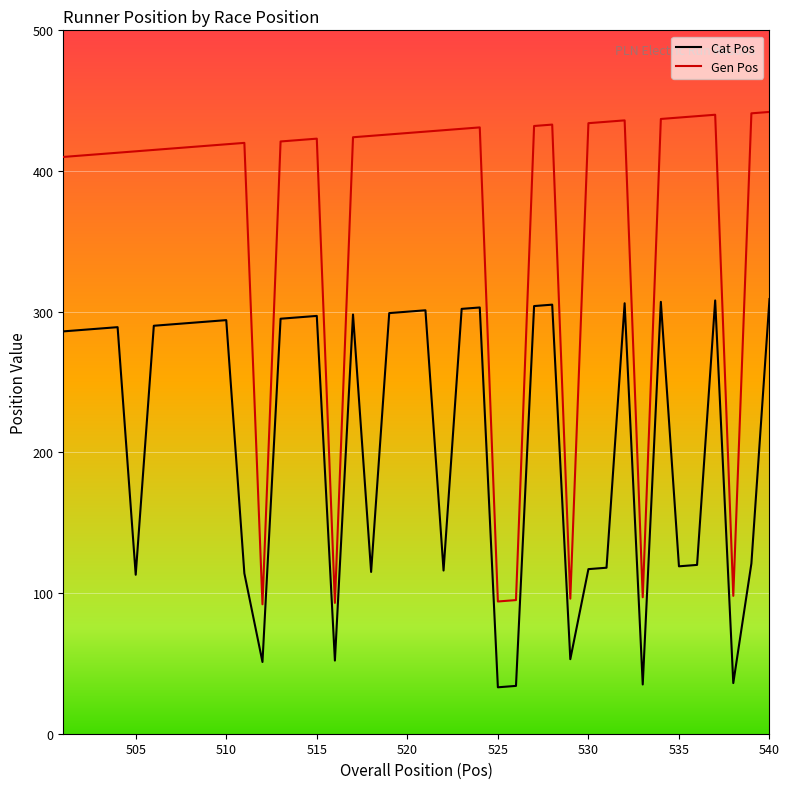

What is the maximum value for Cat Pos?

309